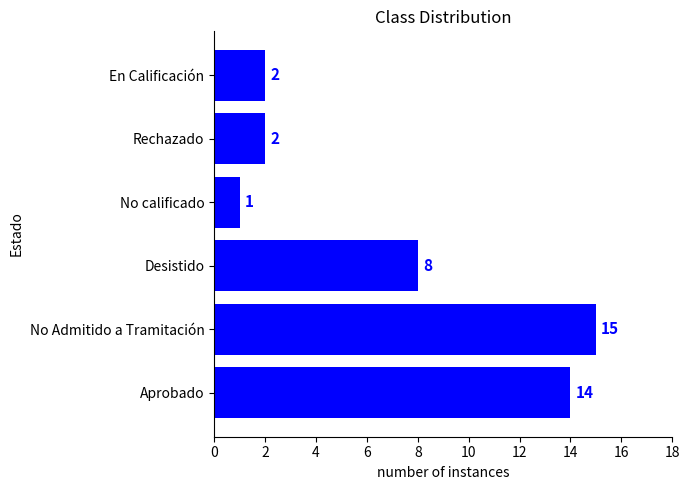

What is the maximum value shown in the chart?

15